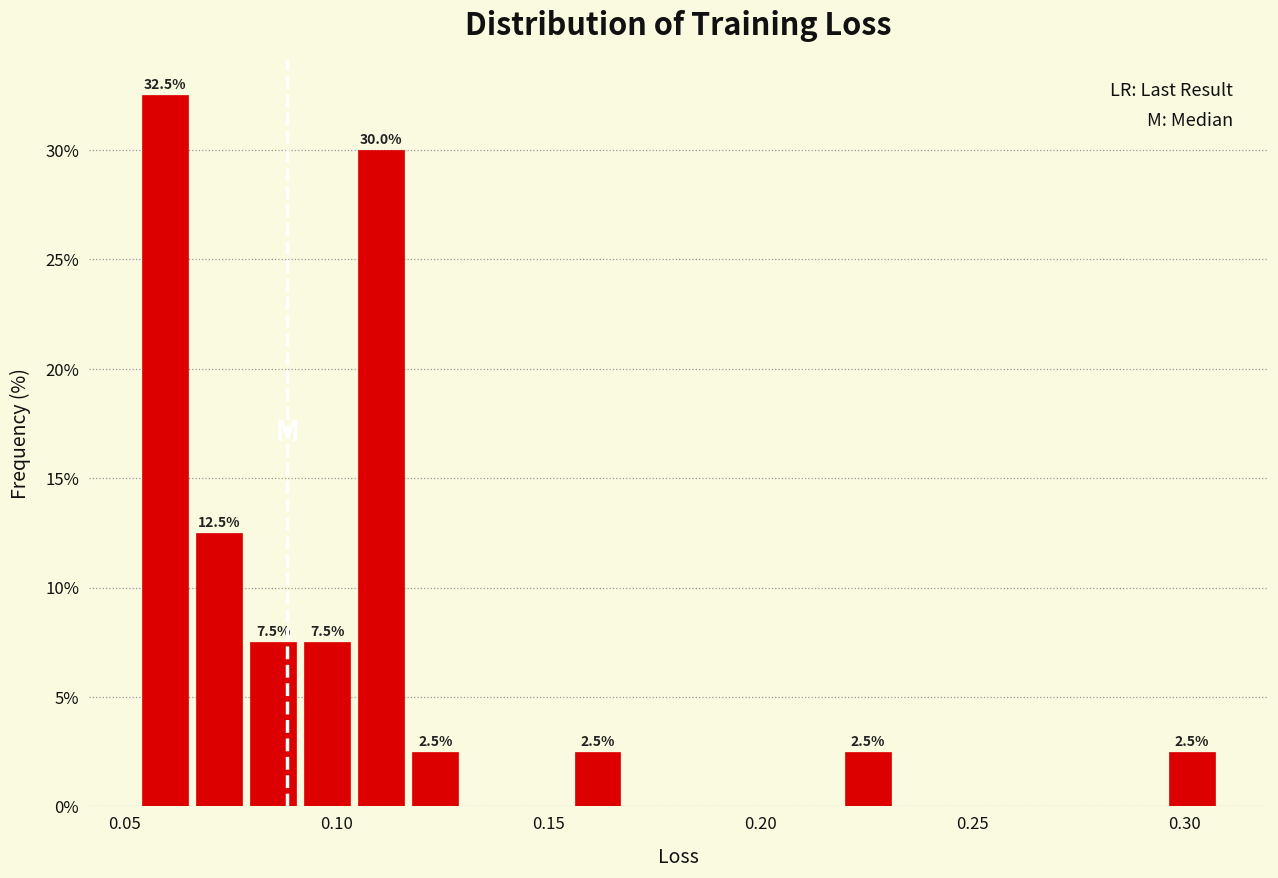

Read against the x-axis, roughly where is the centre of the tallest bar?

0.060